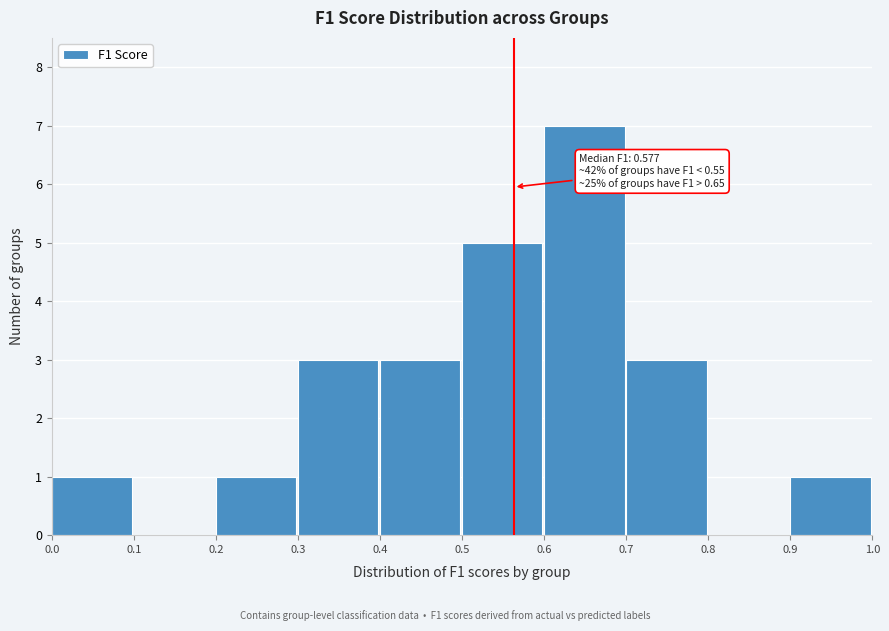

Which range on the x-axis has the tallest bar?

0.6 to 0.7